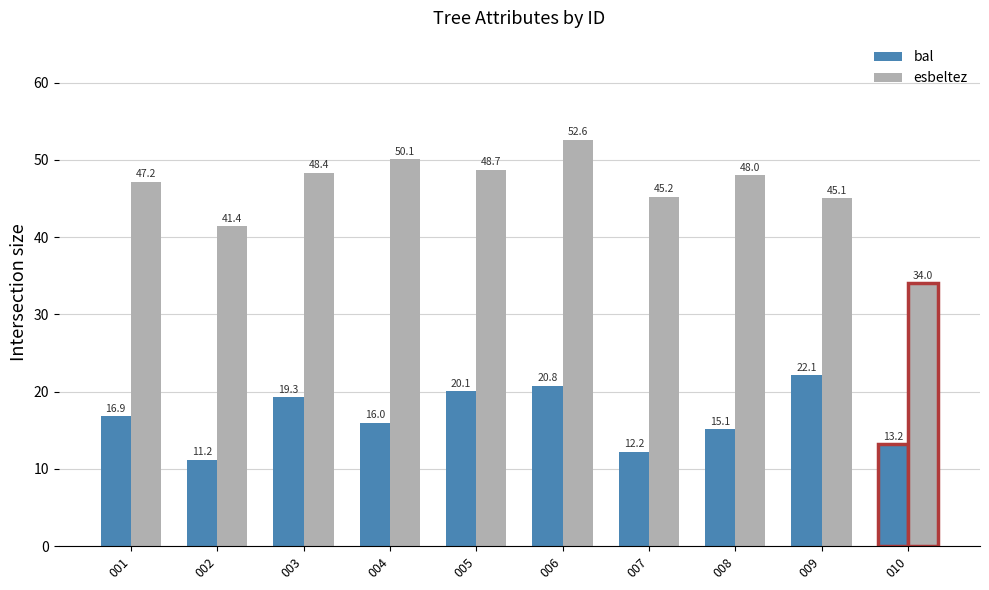

What is the sum of all esbeltez values?

460.7